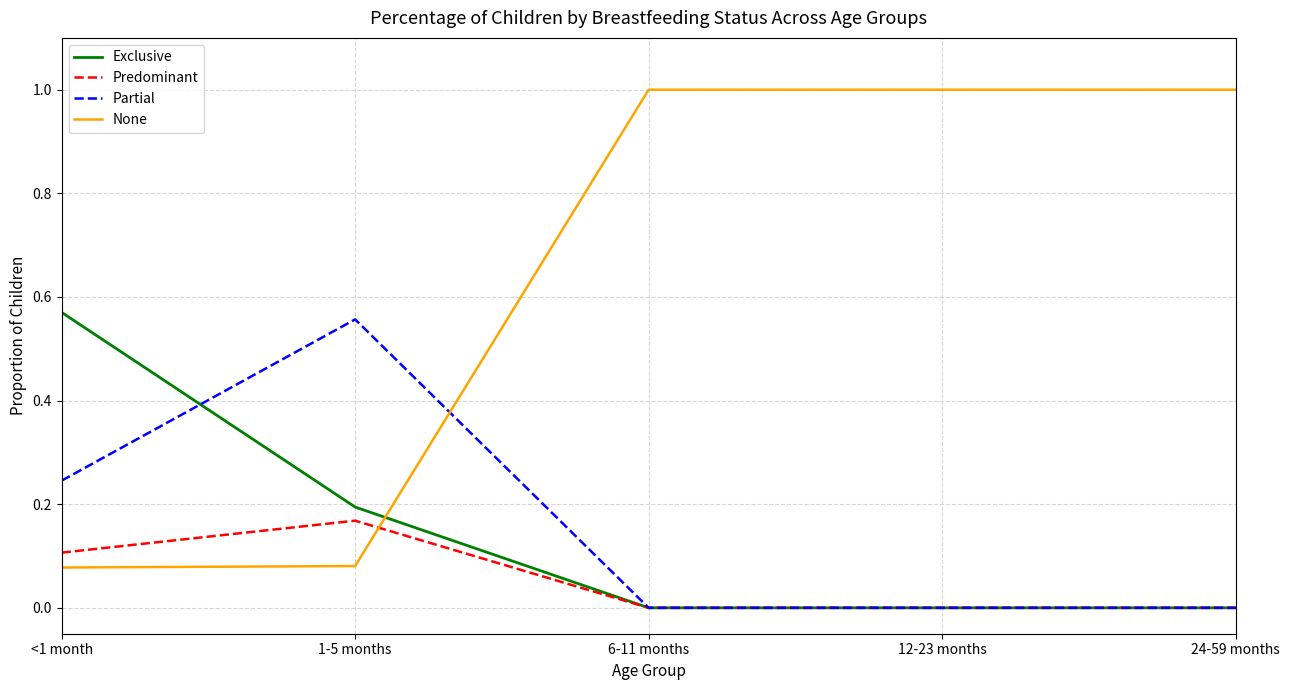

Which series has the widest spread of values?

None